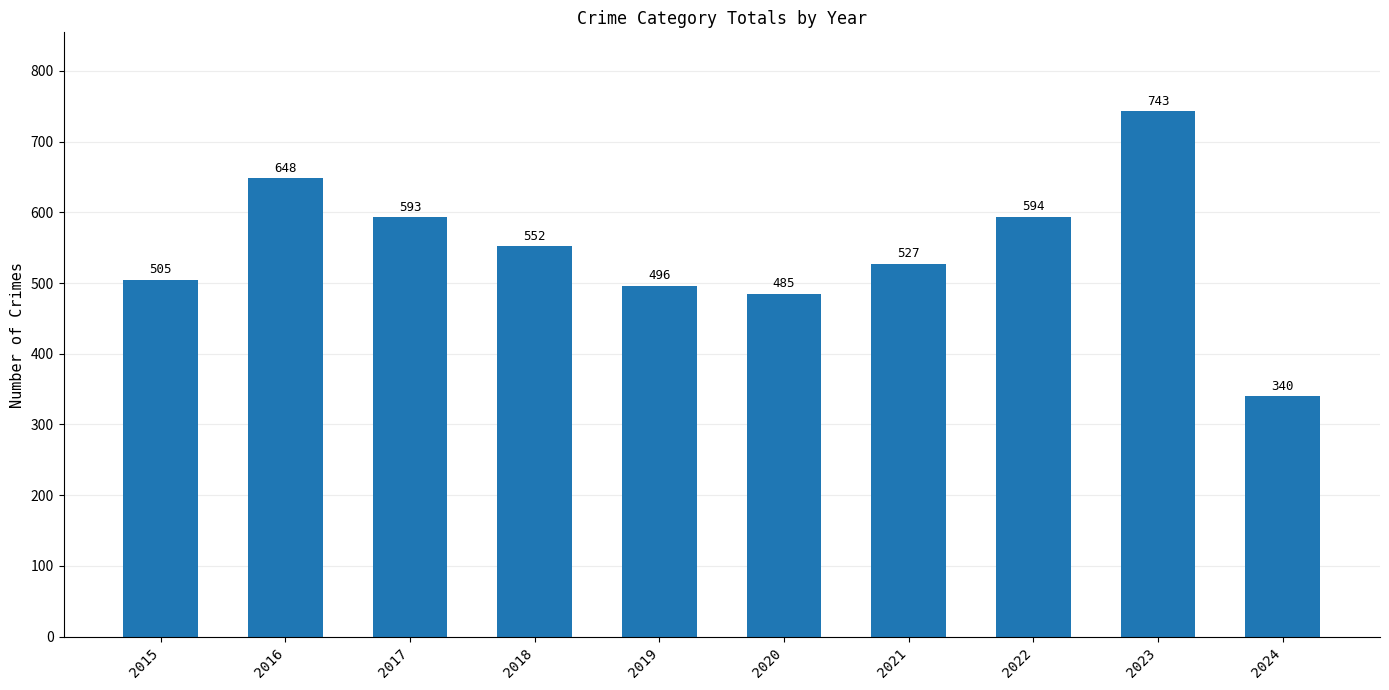

How many data points are less than 552?

5